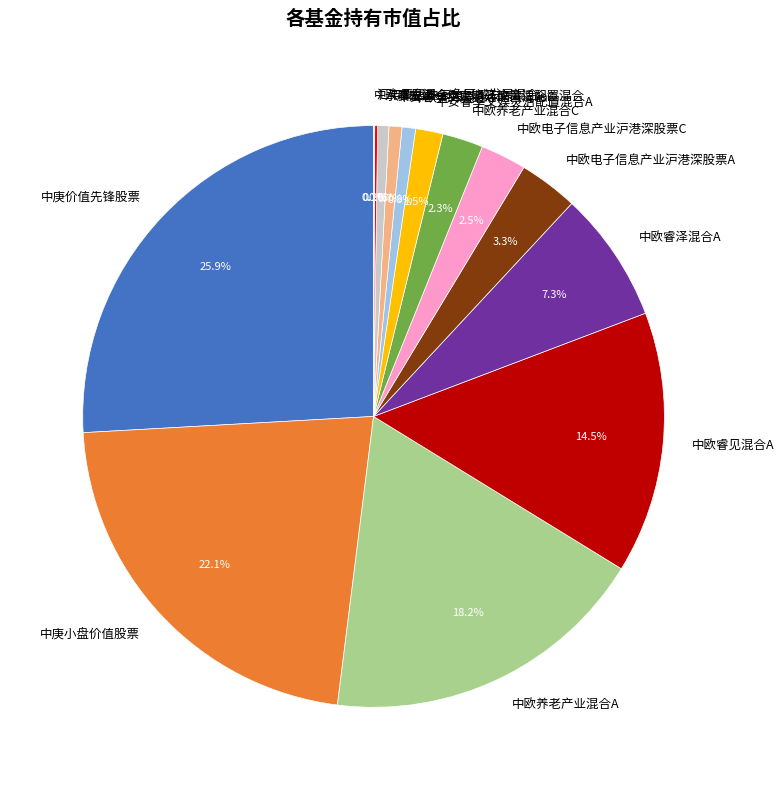

Between 中欧睿见混合A and 中欧电子信息产业沪港深股票C, which is larger?

中欧睿见混合A